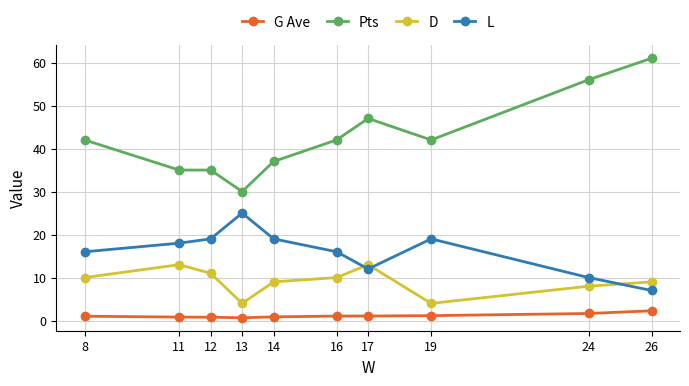

Rank the series by their maximum value, from lowest to highest.

G Ave, D, L, Pts